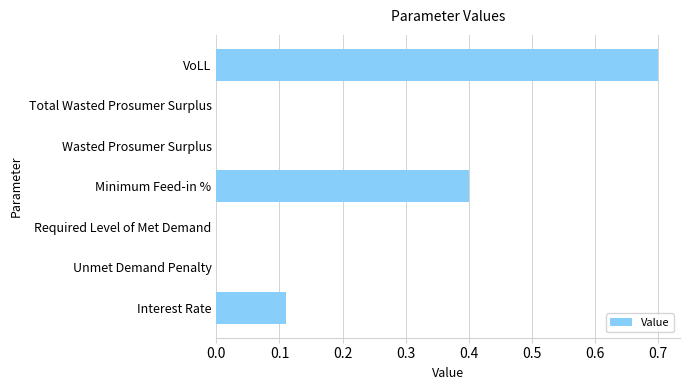

What is the change in value from Total Wasted Prosumer Surplus to VoLL?

+0.7